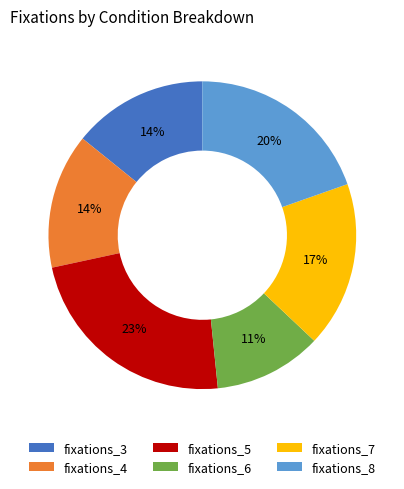

Combined, do fixations_6 and fixations_8 account for over 50%?

No